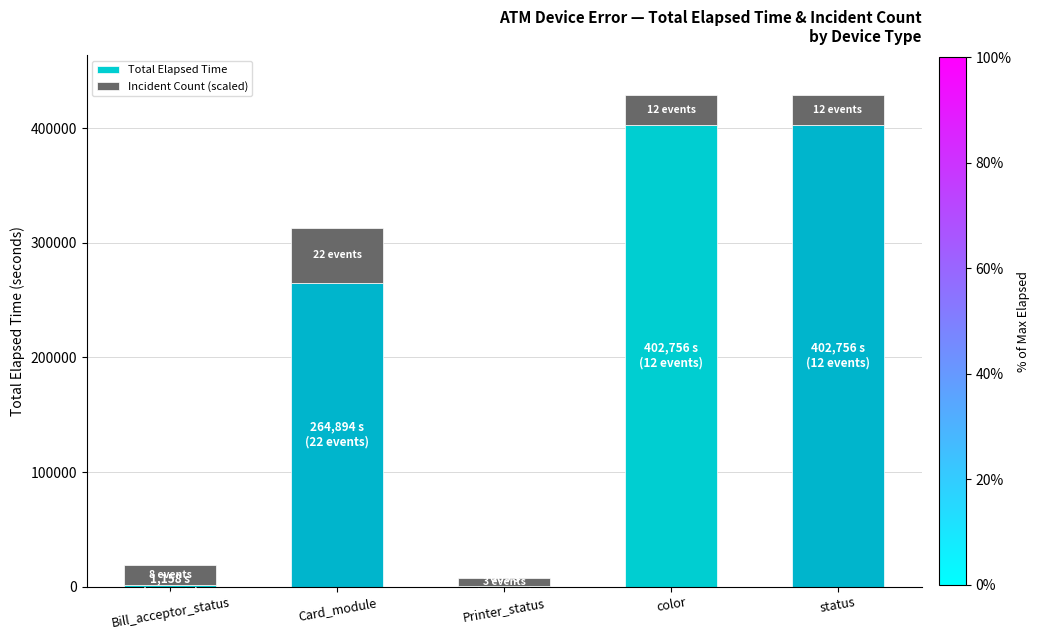

The value of Total Elapsed Time at Printer_status is 609.0. True or false?

True